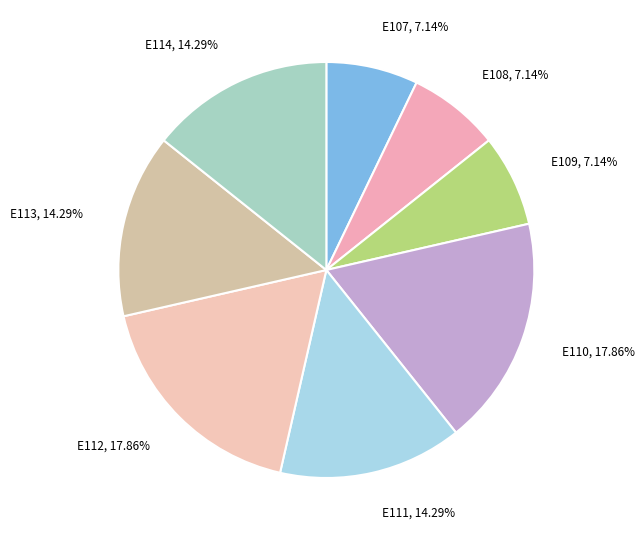

What is the total percentage of E113 and E110?

32.1%